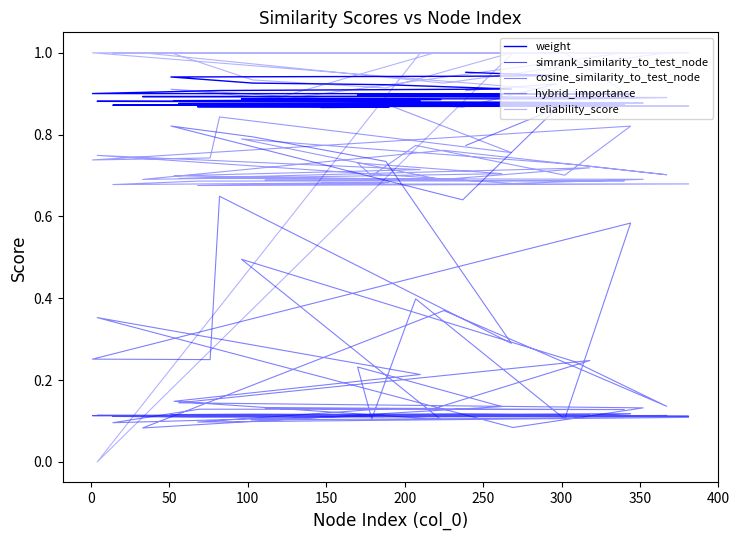

In cosine_similarity_to_test_node, how many points are lower than both neighbors (excluding endpoints)?

14